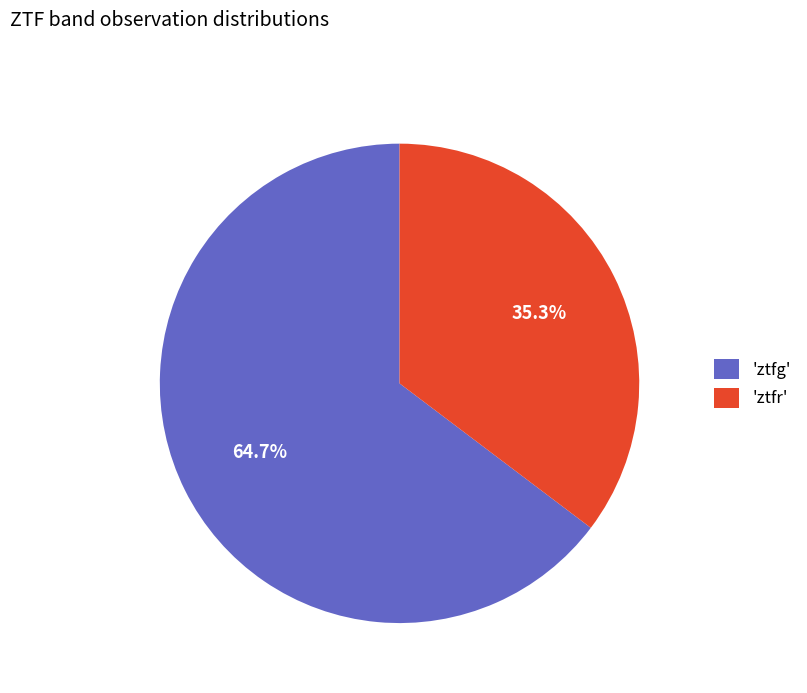

Do 'ztfr' and 'ztfg' together represent more than half of the pie?

Yes